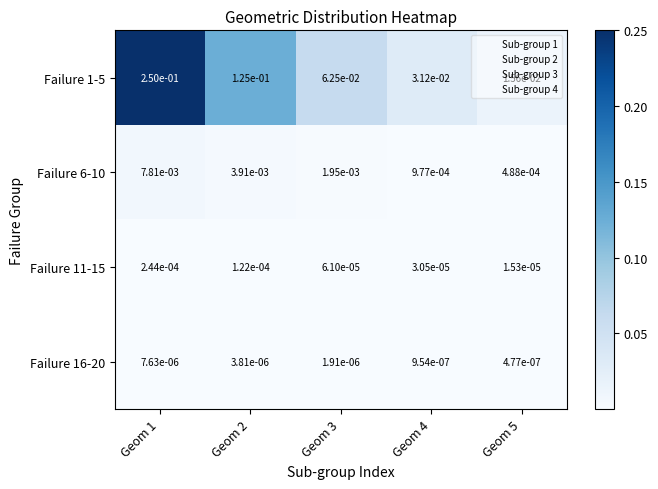

Is the value of Failure 1-5 at Geom 4 greater than the value of Failure 16-20 at Geom 3?

Yes